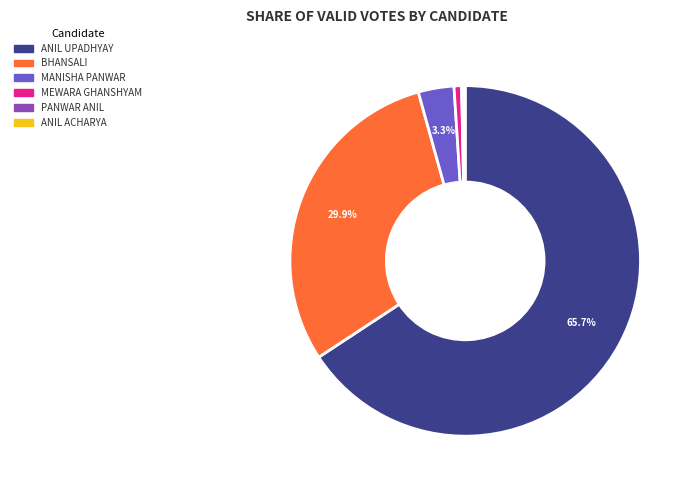

Is the sum of MANISHA PANWAR and MEWARA GHANSHYAM greater than half?

No